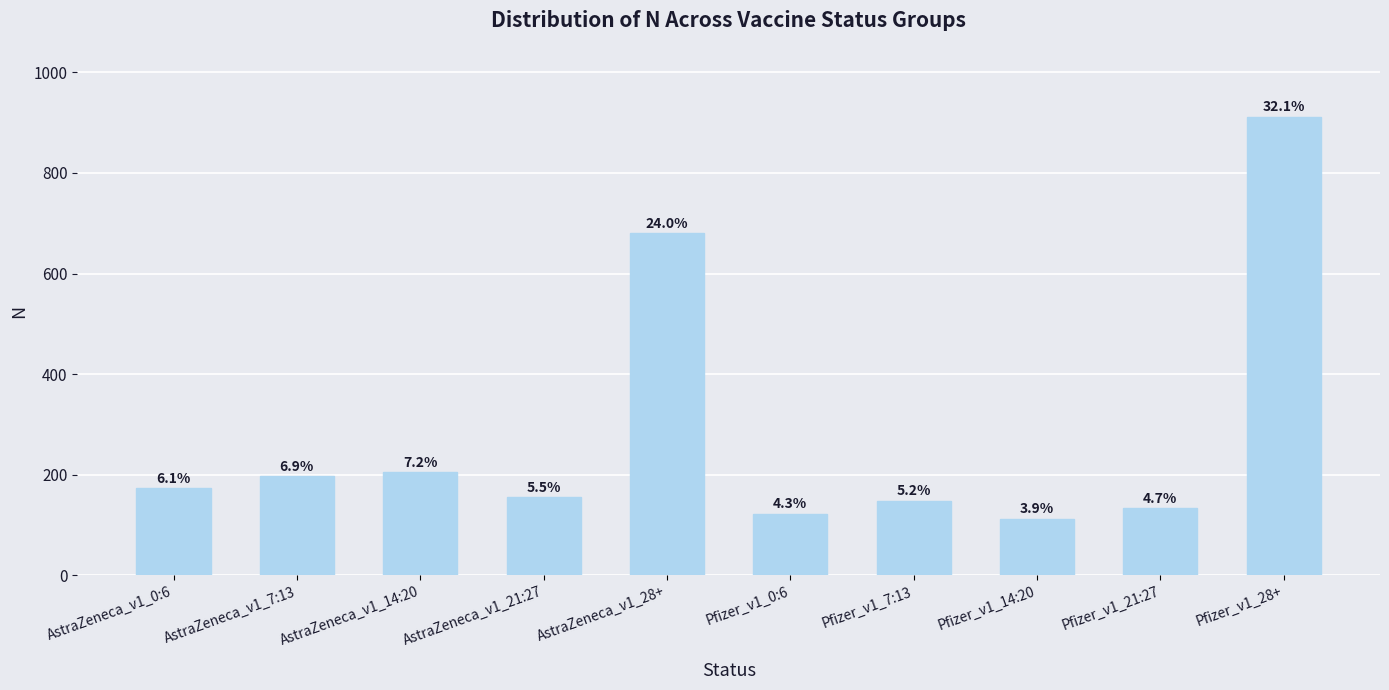

List the labels in order of value, largest first.

Pfizer_v1_28+, AstraZeneca_v1_28+, AstraZeneca_v1_14:20, AstraZeneca_v1_7:13, AstraZeneca_v1_0:6, AstraZeneca_v1_21:27, Pfizer_v1_7:13, Pfizer_v1_21:27, Pfizer_v1_0:6, Pfizer_v1_14:20